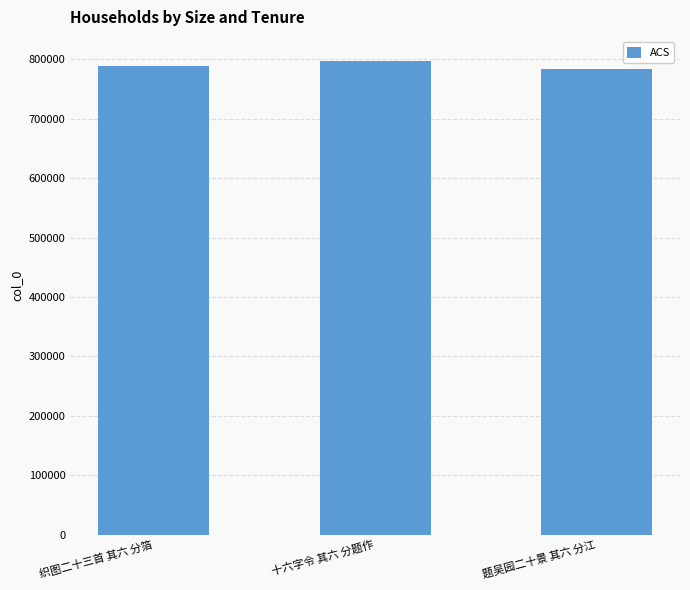

Reading left to right, extract all data points from this chart.

788228	797767	783477